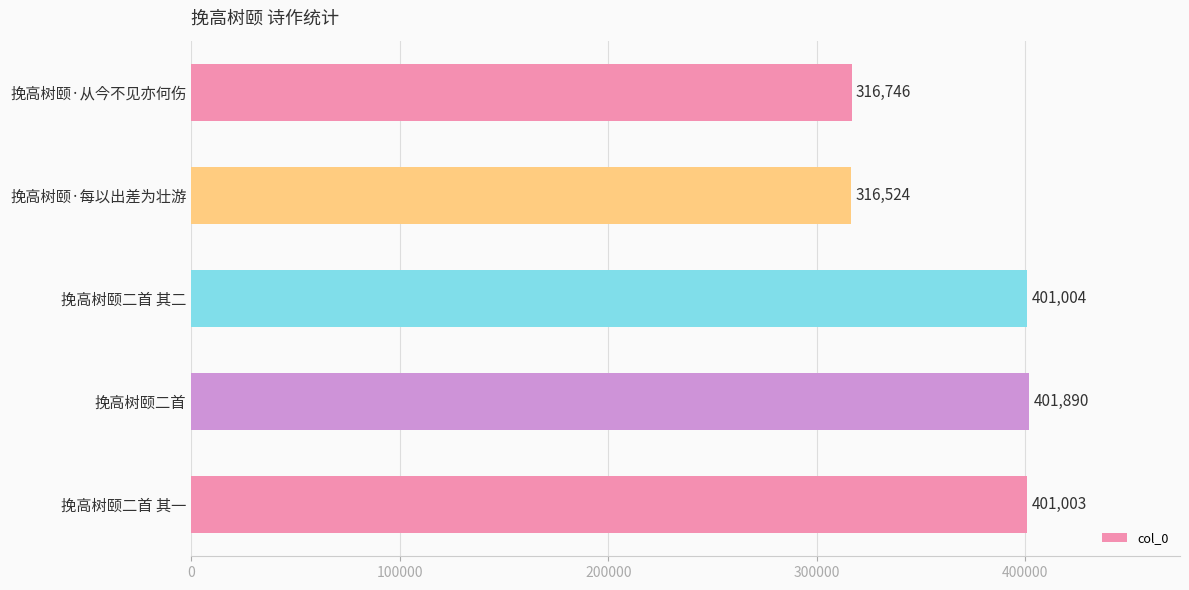

How many data points does each series have?

5